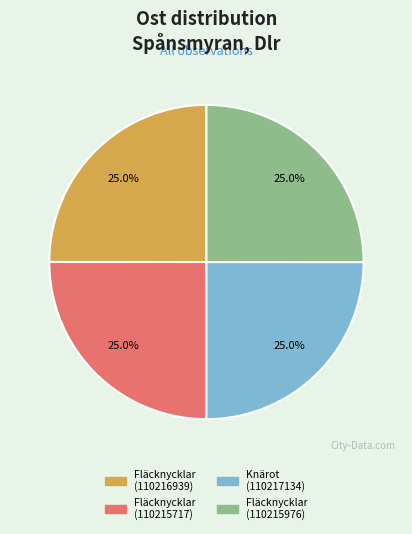

To the nearest percent, what is the combined percentage of Fläcknycklar (110216939) and Knärot (110217134)?

50%